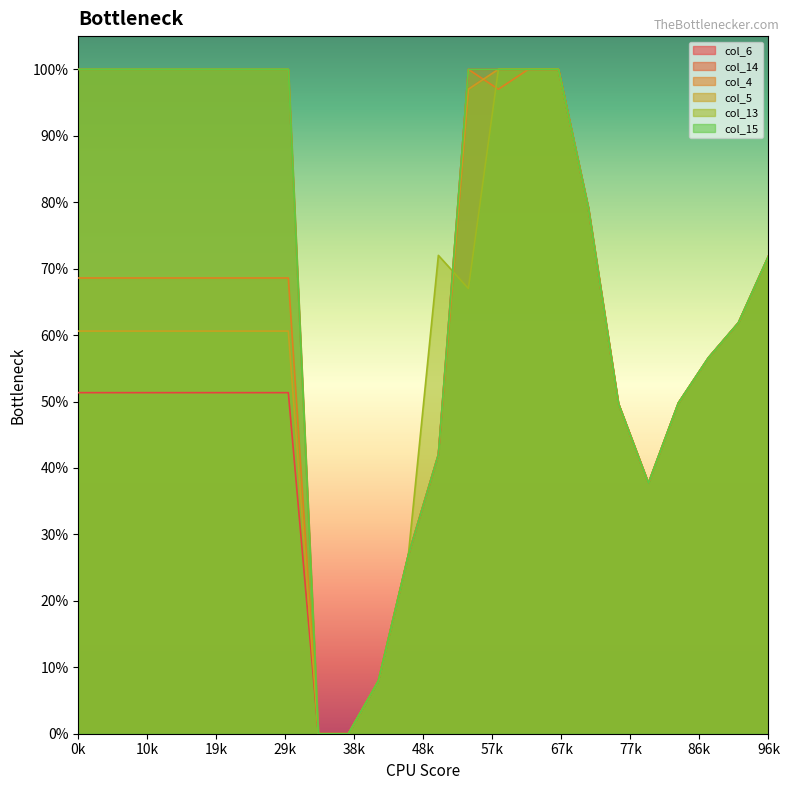

What is the total value across all series at 5?

1922.1